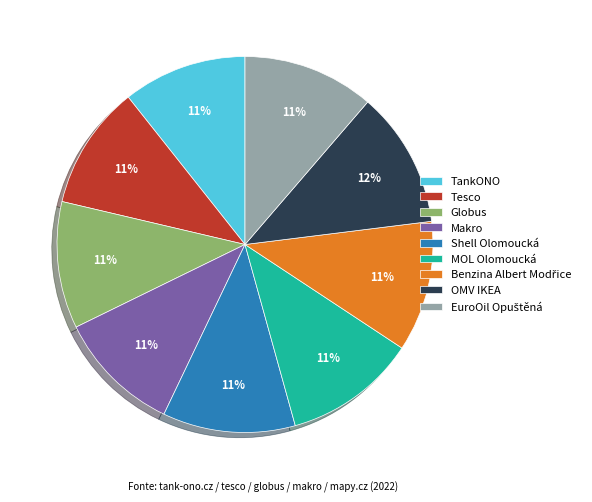

How many slices are in this pie chart?

9